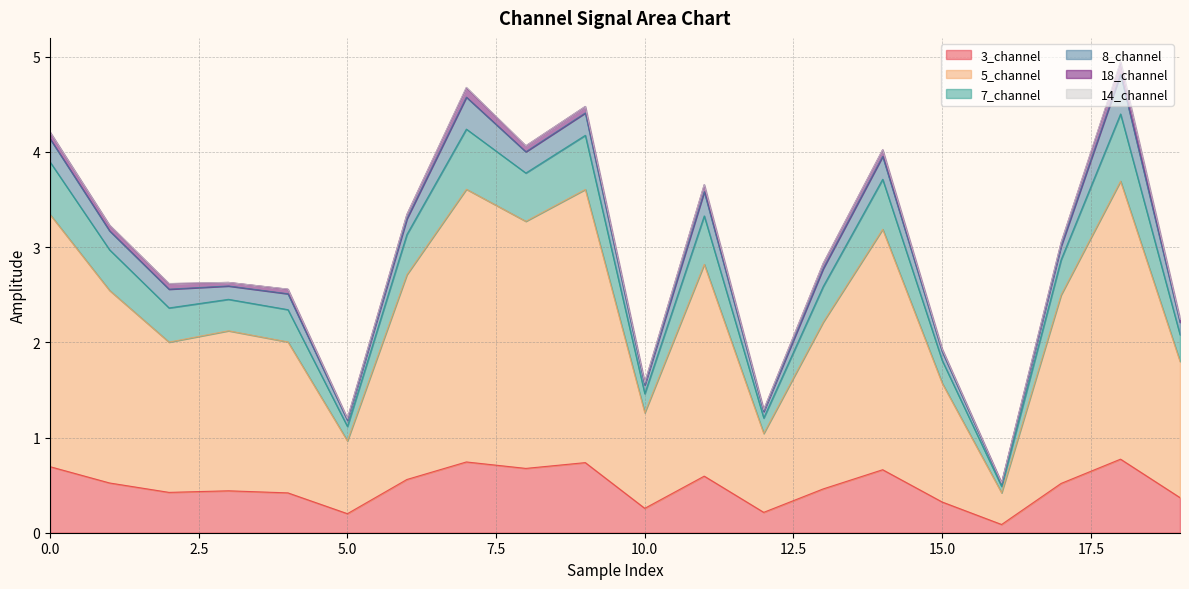

How many lines are shown in the chart?

6